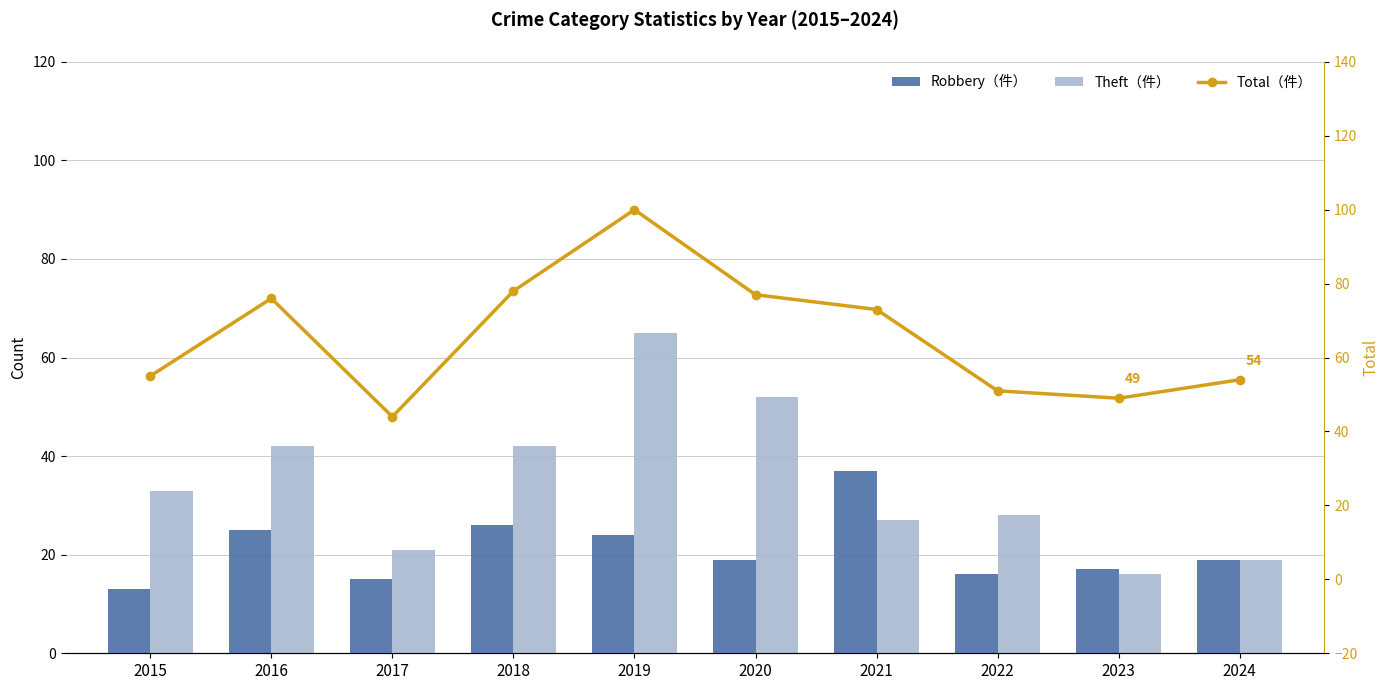

At which label is Total（件） closest to 72?

2021